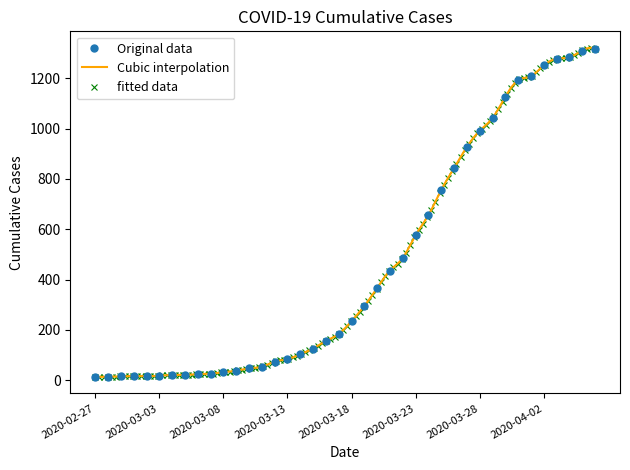

Rank the categories by value from lowest to highest.

2020-02-27, 2020-02-28, 2020-02-29, 2020-03-02, 2020-03-01, 2020-03-03, 2020-03-04, 2020-03-05, 2020-03-06, 2020-03-07, 2020-03-08, 2020-03-09, 2020-03-10, 2020-03-11, 2020-03-12, 2020-03-13, 2020-03-14, 2020-03-15, 2020-03-16, 2020-03-17, 2020-03-18, 2020-03-19, 2020-03-20, 2020-03-21, 2020-03-22, 2020-03-23, 2020-03-24, 2020-03-25, 2020-03-26, 2020-03-27, 2020-03-28, 2020-03-29, 2020-03-30, 2020-03-31, 2020-04-01, 2020-04-02, 2020-04-03, 2020-04-04, 2020-04-05, 2020-04-06